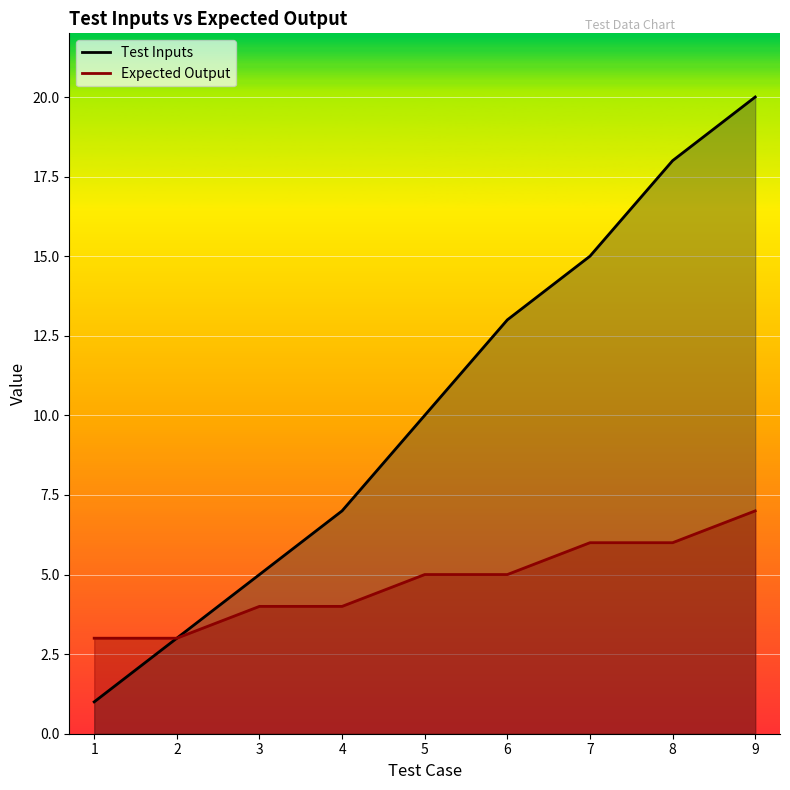

Reading right to left, extract all data points from this chart.

Test Inputs: 9=20	8=18	7=15	6=13	5=10	4=7	3=5	2=3	1=1
Expected Output: 9=7	8=6	7=6	6=5	5=5	4=4	3=4	2=3	1=3